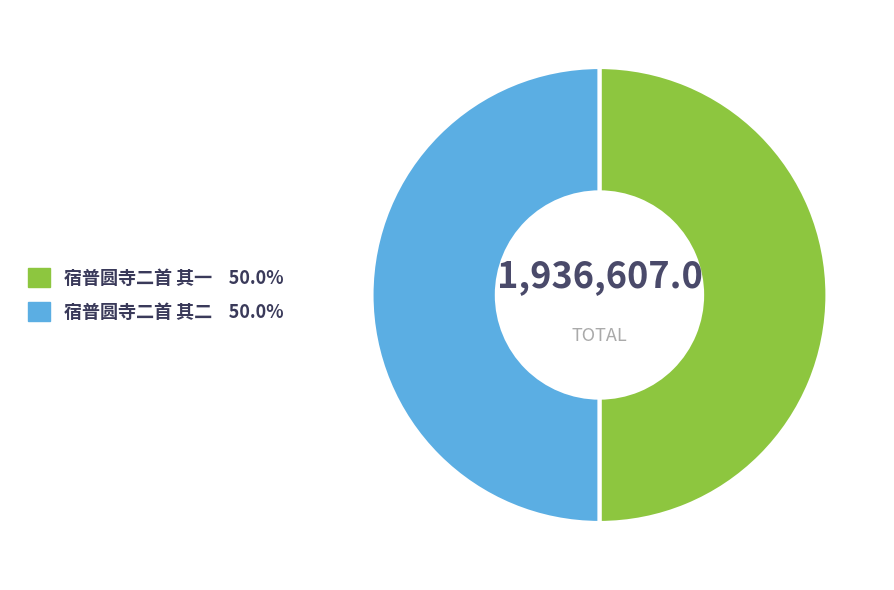

Approximately how many times larger is the value at 宿普圆寺二首 其二 compared to 宿普圆寺二首 其一?

1.0